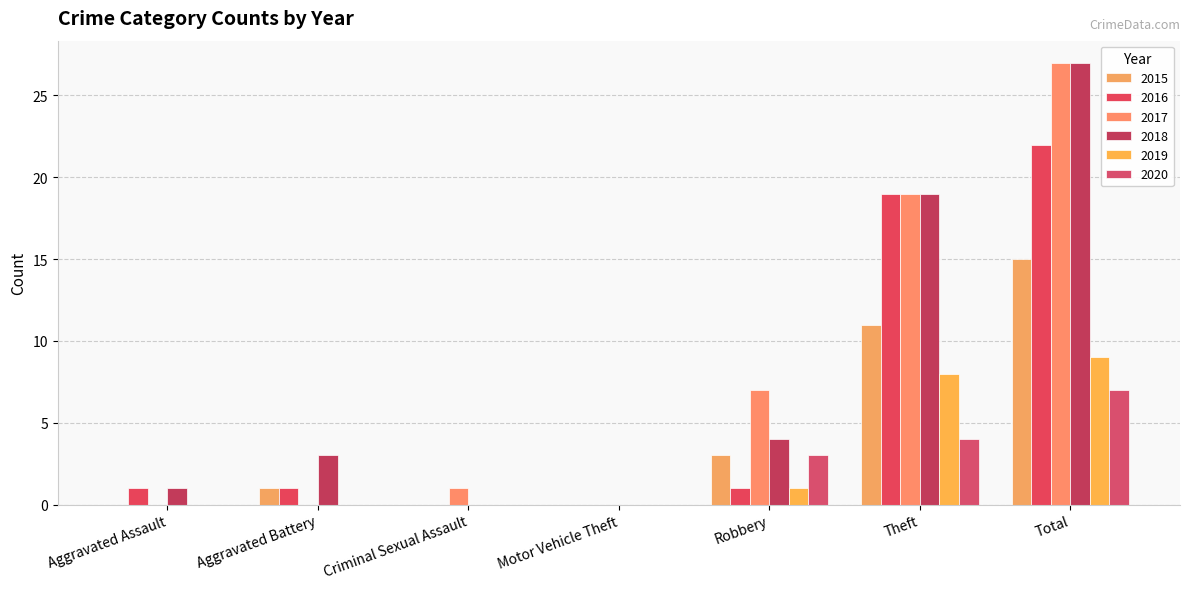

Between Theft and Total, which series saw the biggest shift?

2017